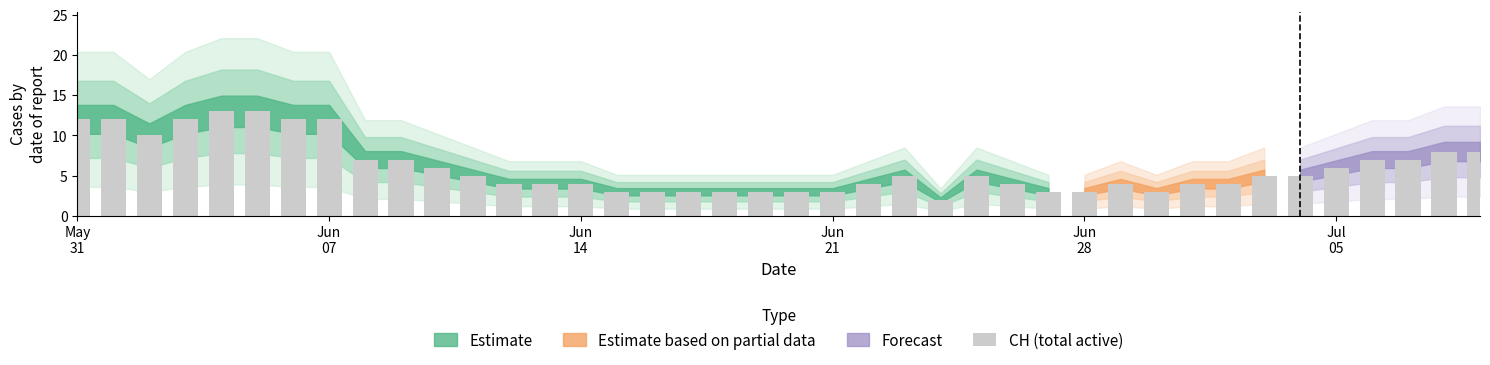

Are the bars horizontal?

No